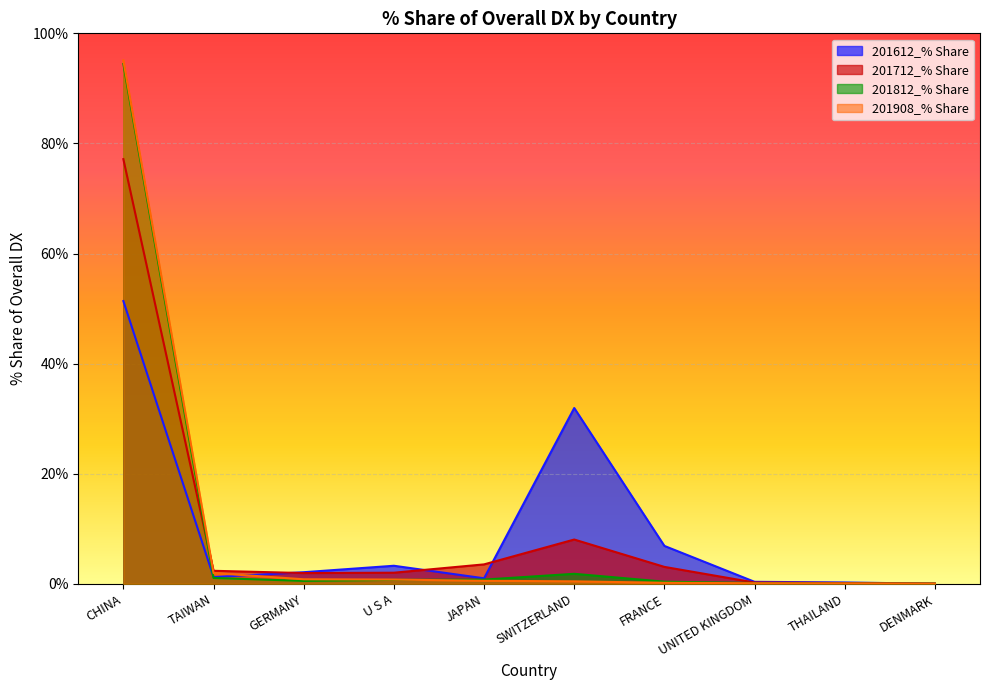

How many intersections are there between 201712_% Share and 201612_% Share?

4